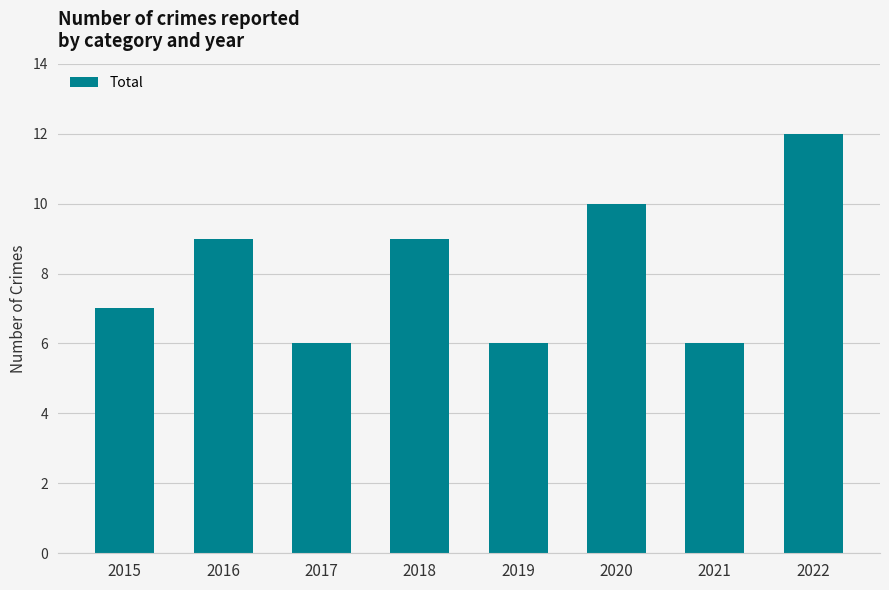

Reading left to right, transcribe all the data shown in this chart.

7	9	6	9	6	10	6	12